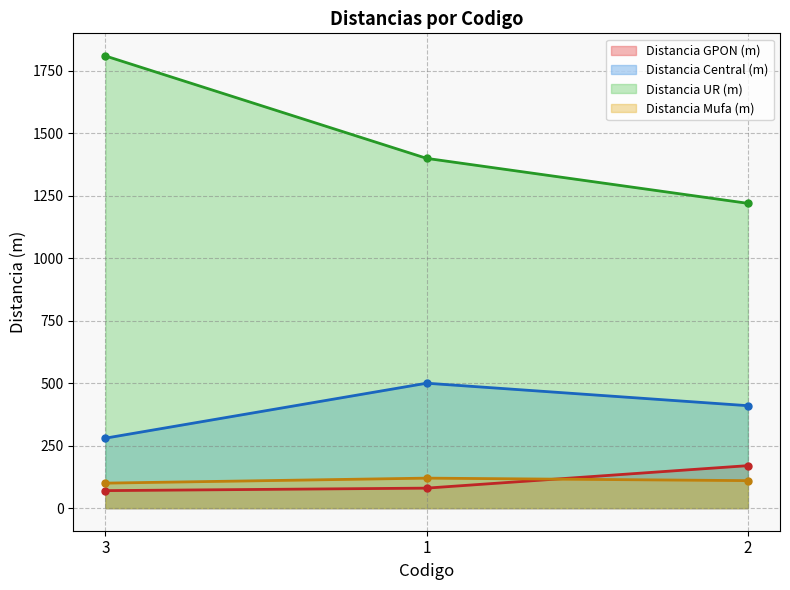

What are all the series names shown in the legend?

Distancia GPON (m), Distancia Central (m), Distancia UR (m), Distancia Mufa (m)